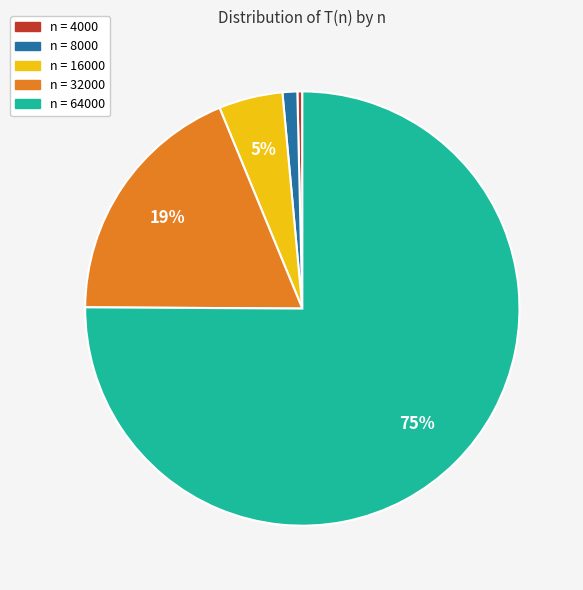

To the nearest percent, what is the average slice percentage?

20%